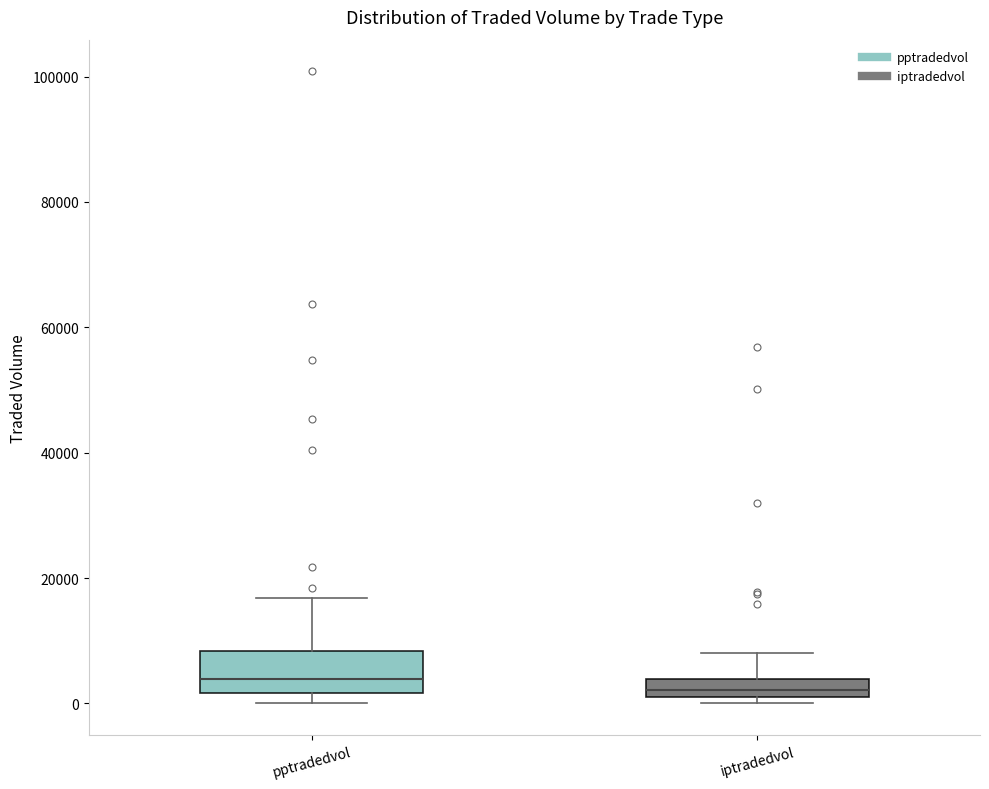

Comparing the boxes themselves (not the whiskers), which one is the tallest?

pptradedvol